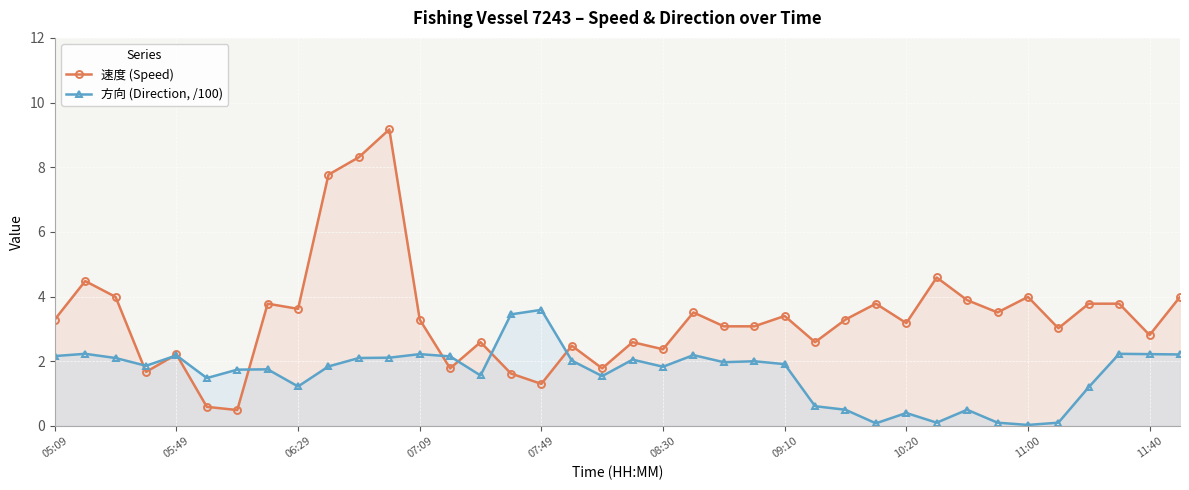

How many lines are shown in the chart?

2